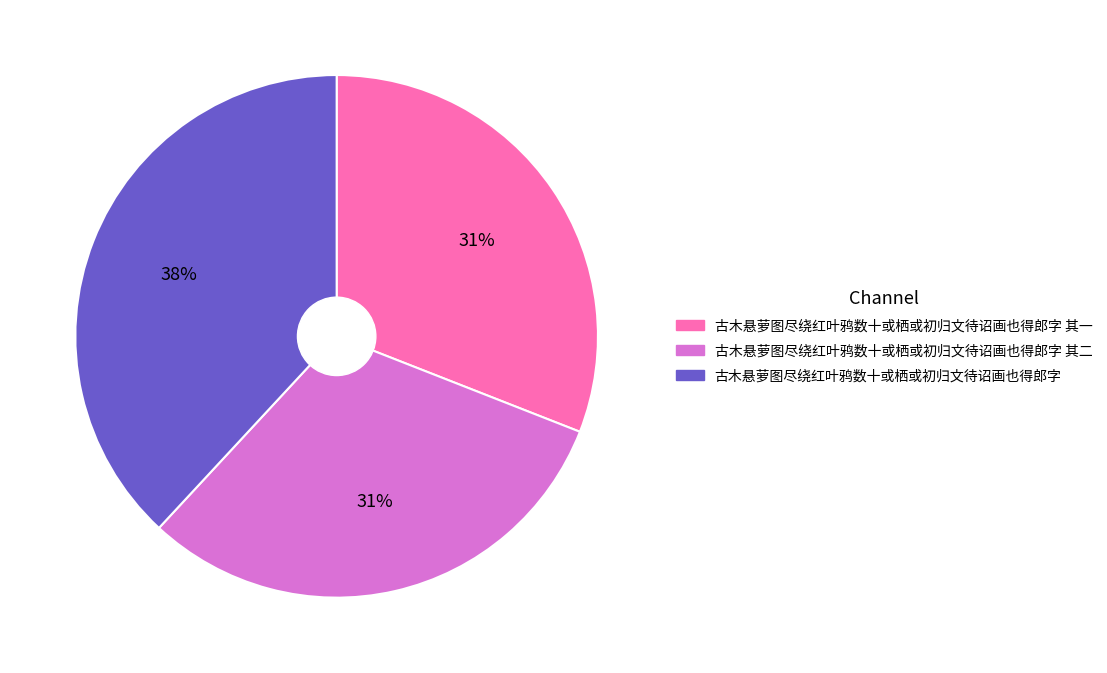

To the nearest percent, what is the difference between the largest and smallest slice percentages?

7%